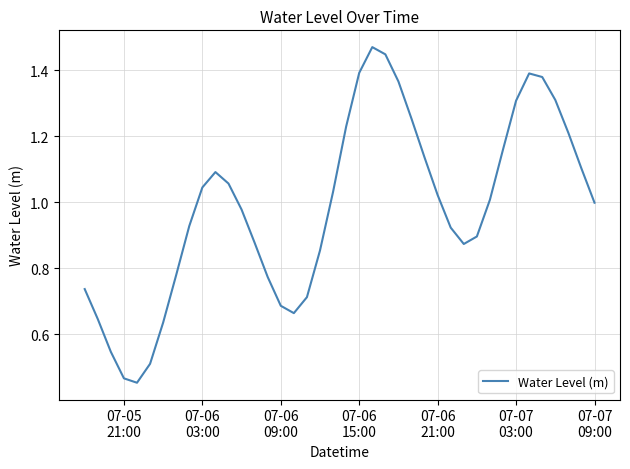

How many points are lower than both their immediate neighbors (excluding endpoints)?

3